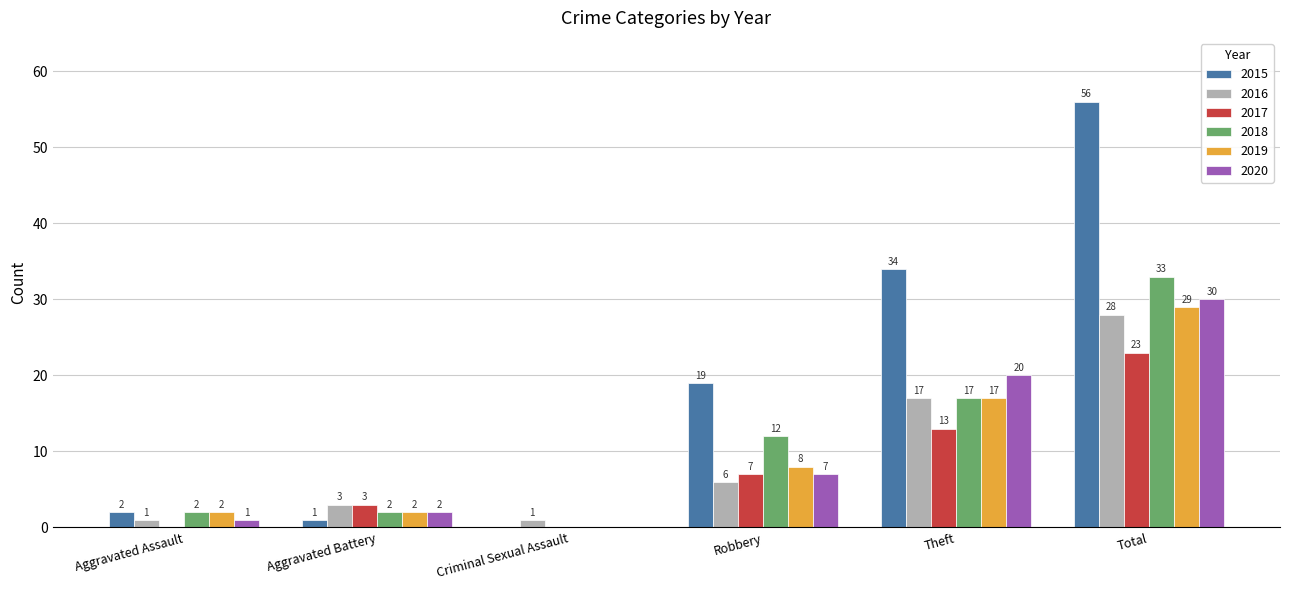

What is the sum of all 2015 values?

112